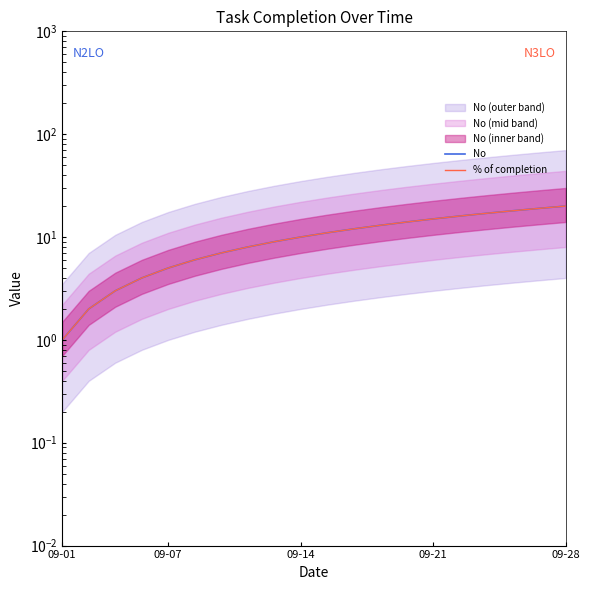

The value of No at 09-14 is 4. True or false?

False